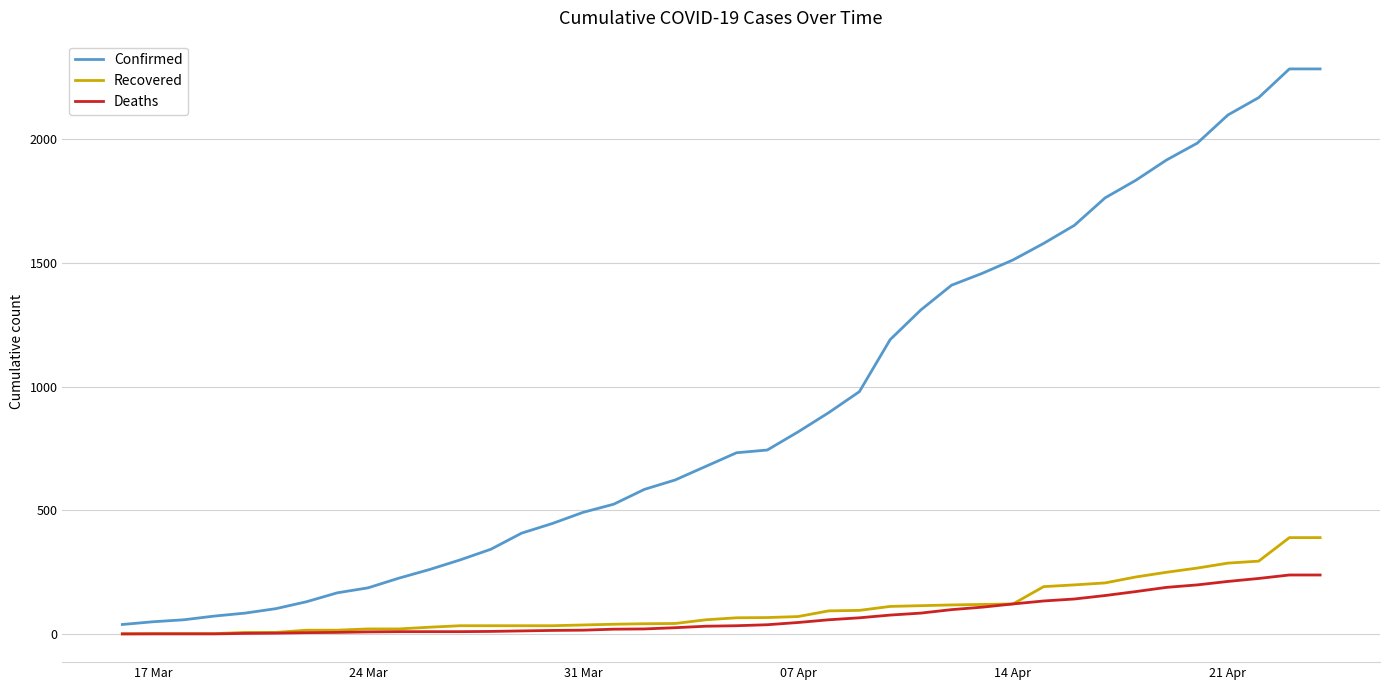

Does the chart display data point markers on the line(s)?

No